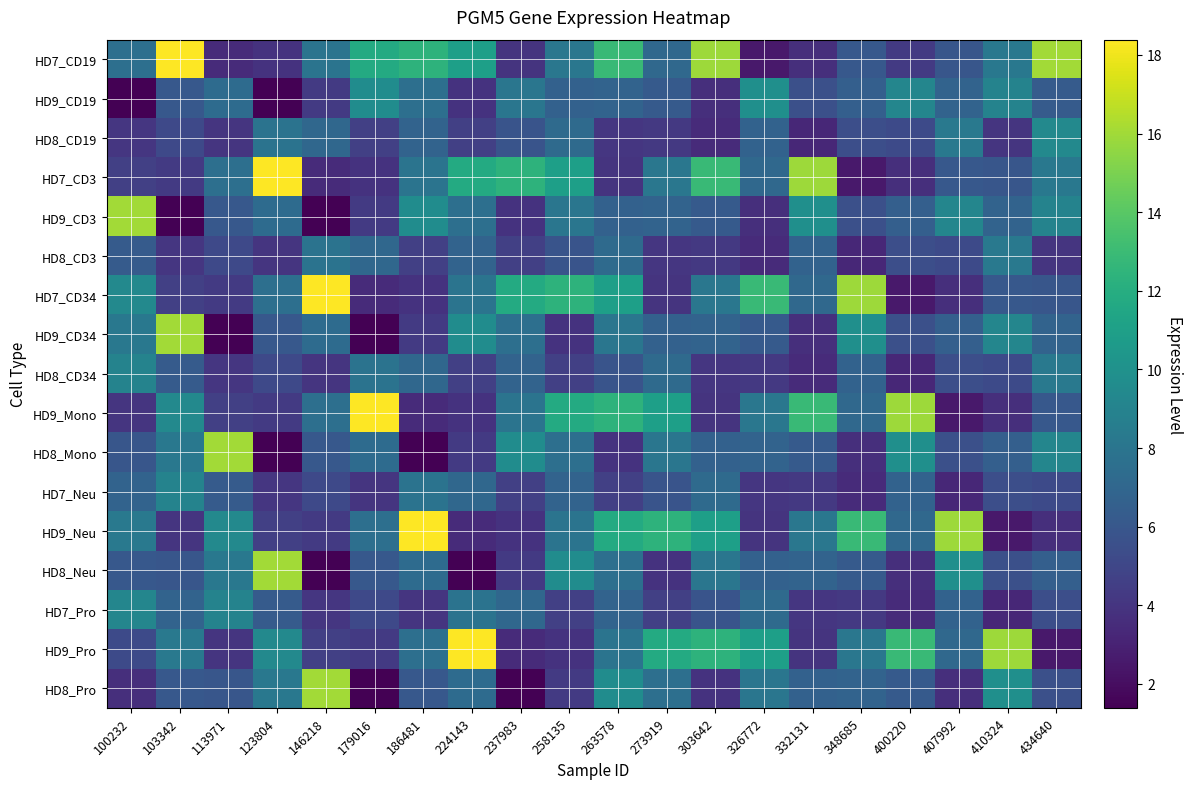

Which category has the highest value across all series?

103342